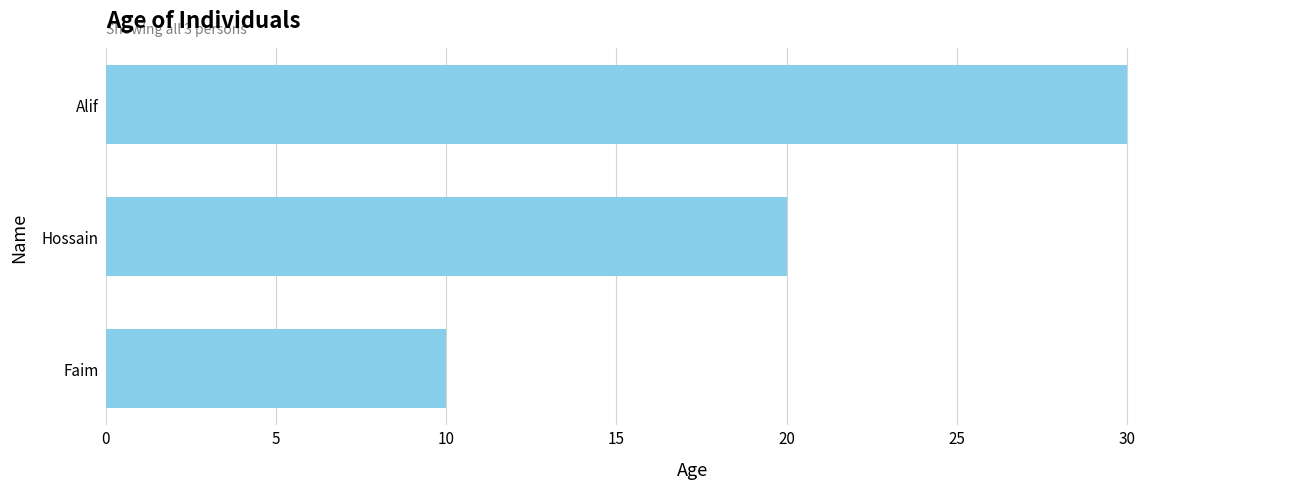

True or false: the data shows 6 at Alif.

False